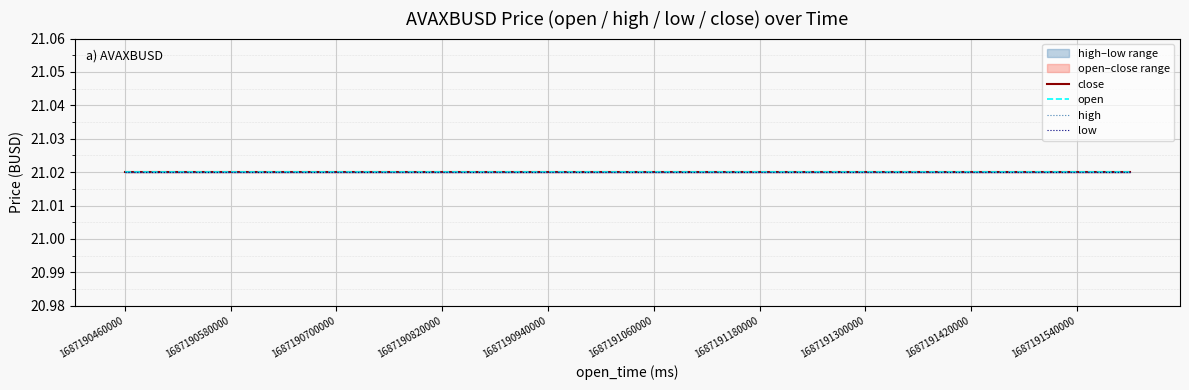

True or false: open and high cross at least once.

False